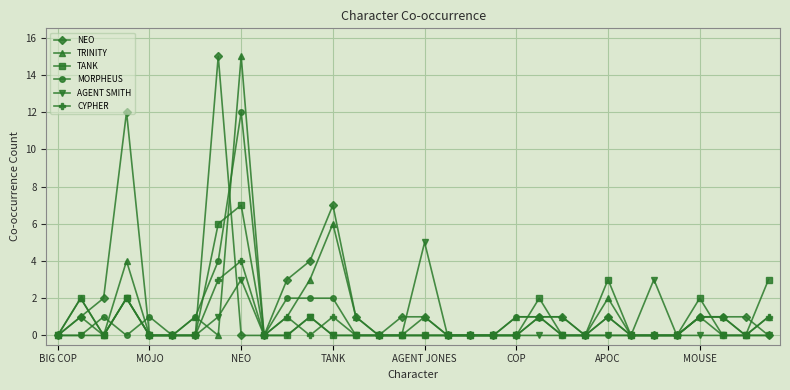

True or false: CYPHER has more than 0 points higher than both neighbors.

True